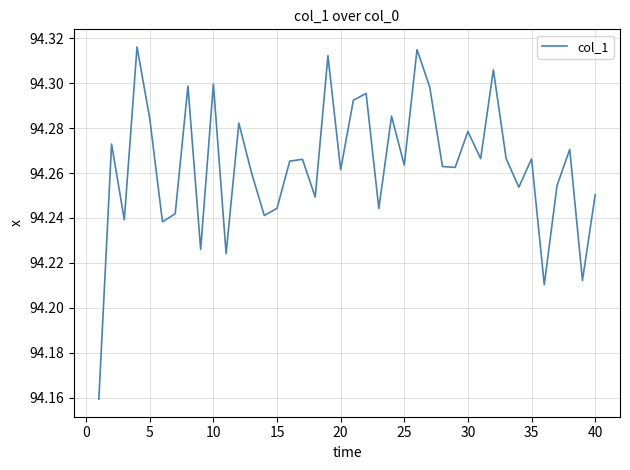

Which has a higher value, 10 or 5?

10